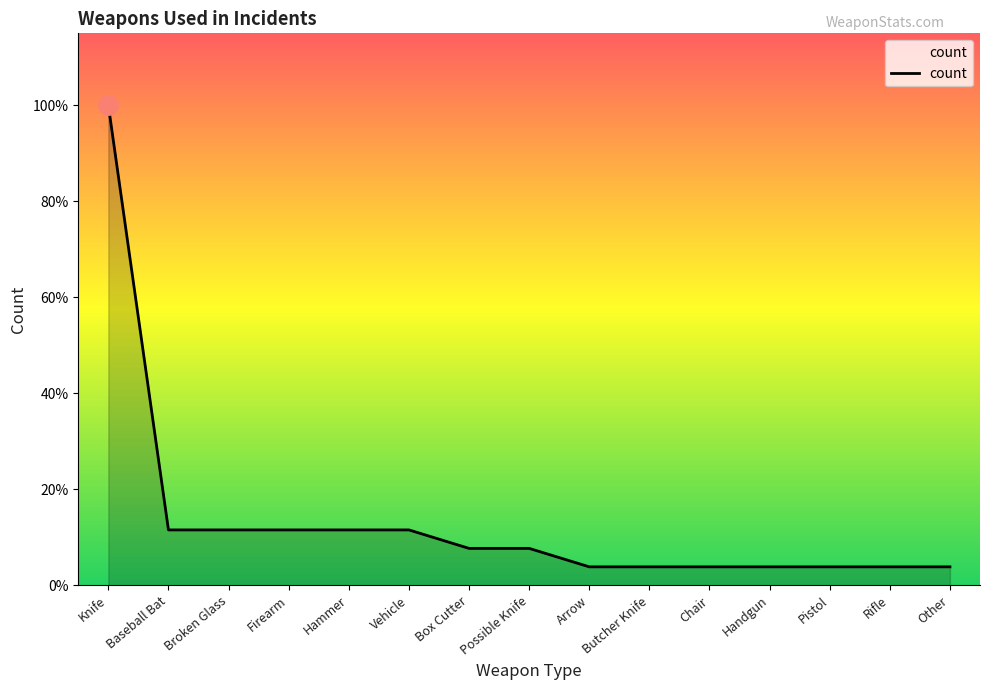

What is the minimum value shown in the chart?

1